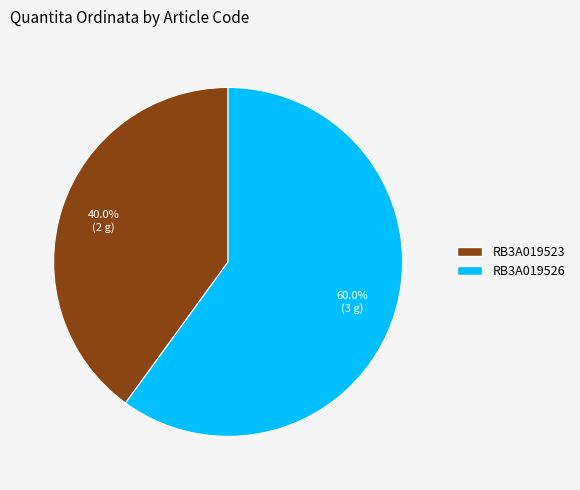

Is RB3A019523 the majority of the pie?

No